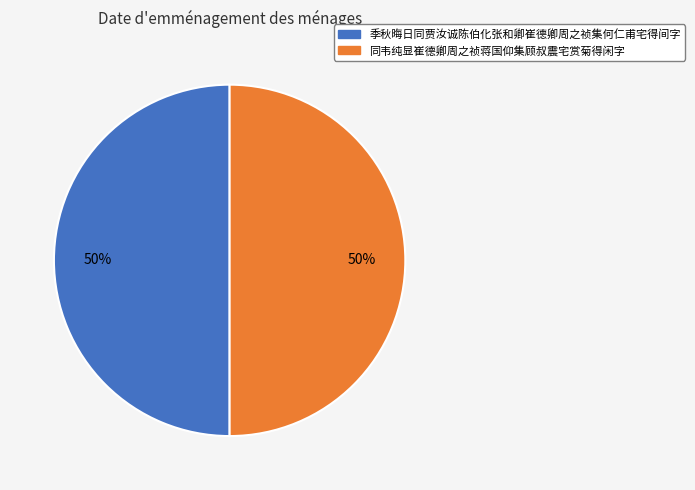

The 季秋晦日同贾汝诚陈伯化张和卿崔德卿周之祯集何仁甫宅得间字 slice represents 61% of the pie. True or false?

False